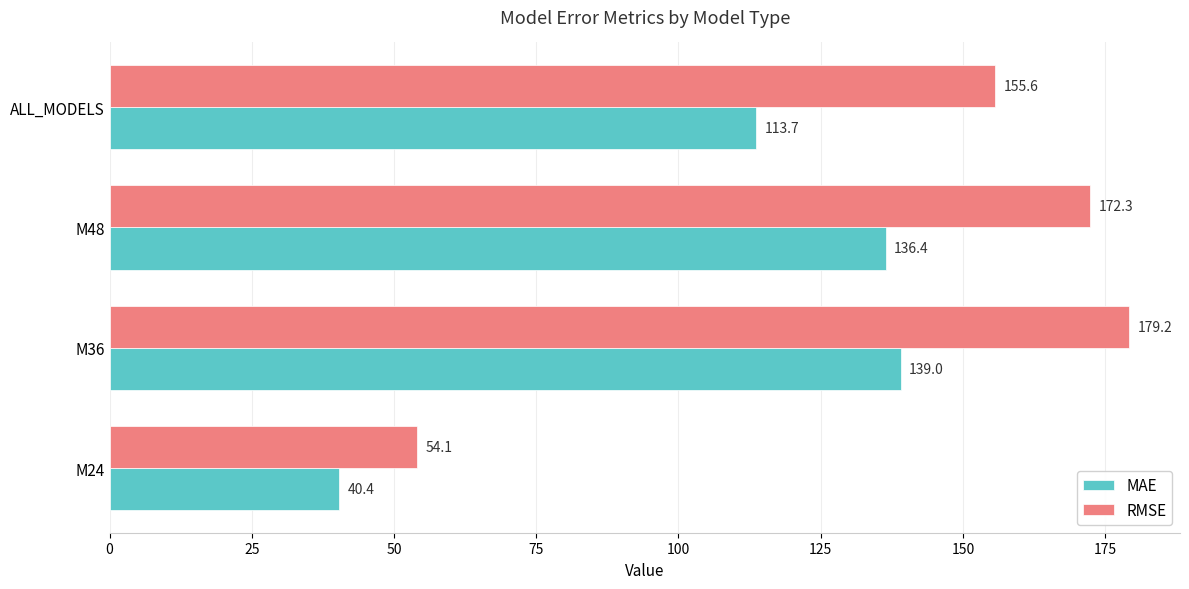

How many values in the RMSE series are below 172?

2